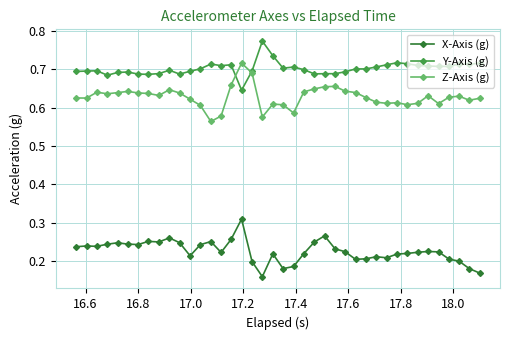

How many Y-Axis (g) values are between 0 and 1?

40